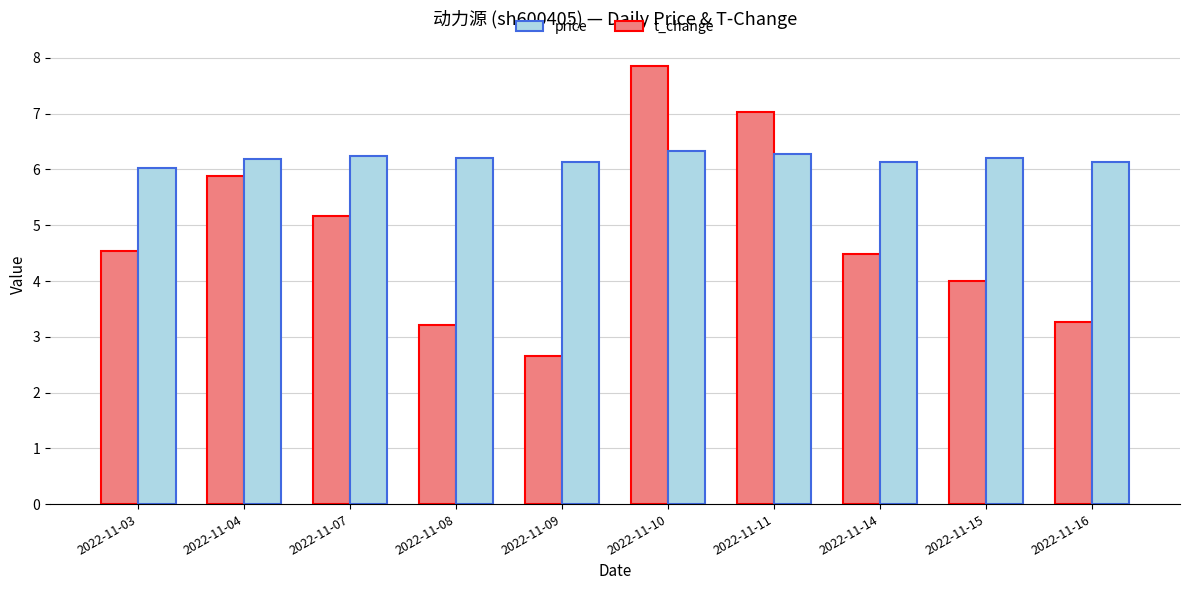

How many bars are there in total?

20